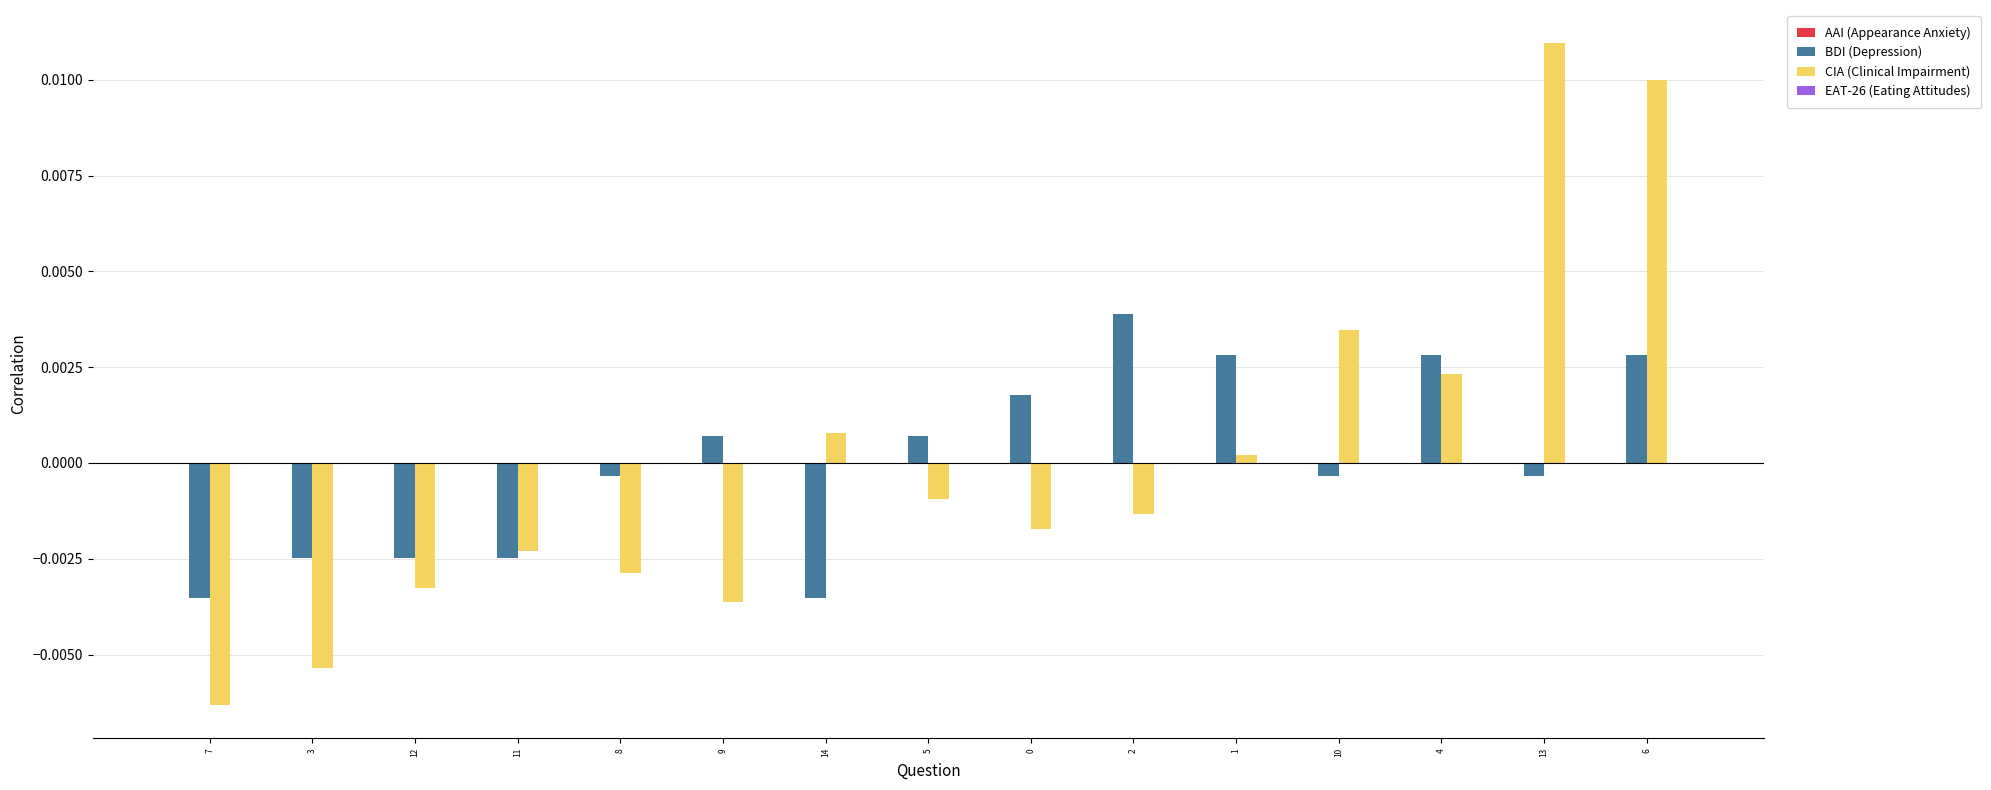

Which series changed the most between 7 and 10?

CIA (Clinical Impairment)